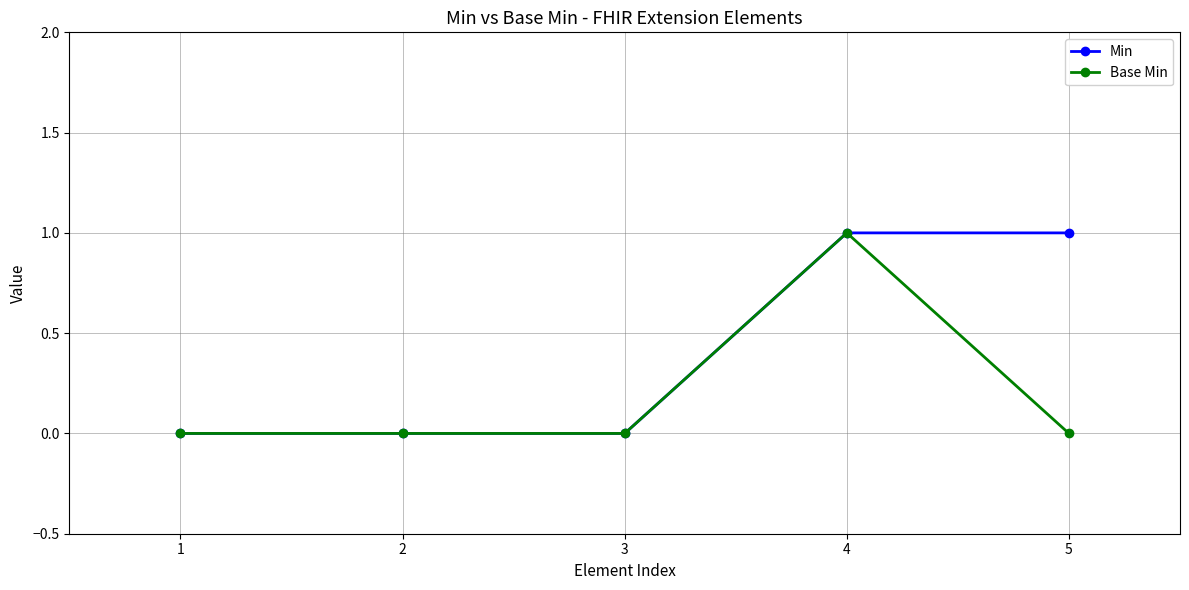

At which category is the sum across all series the highest?

4